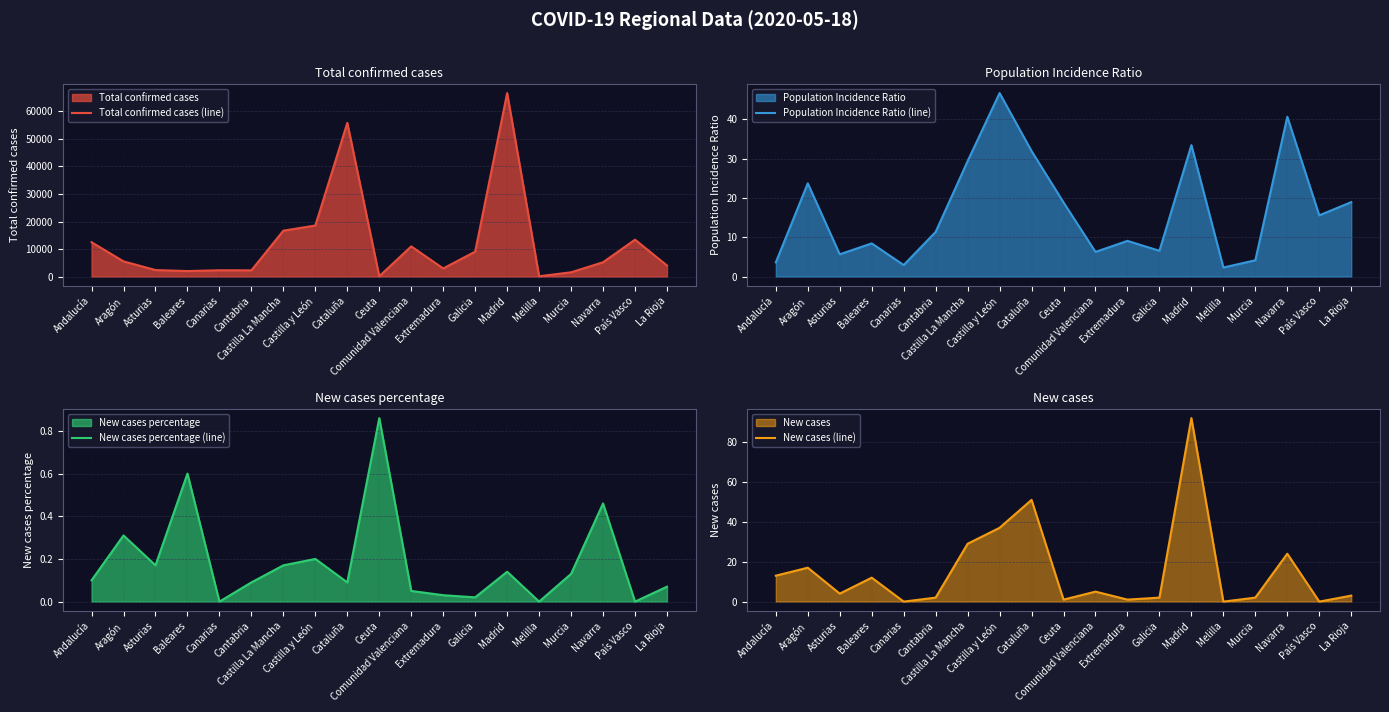

What is the label of the 11th point from the left?

Comunidad Valenciana